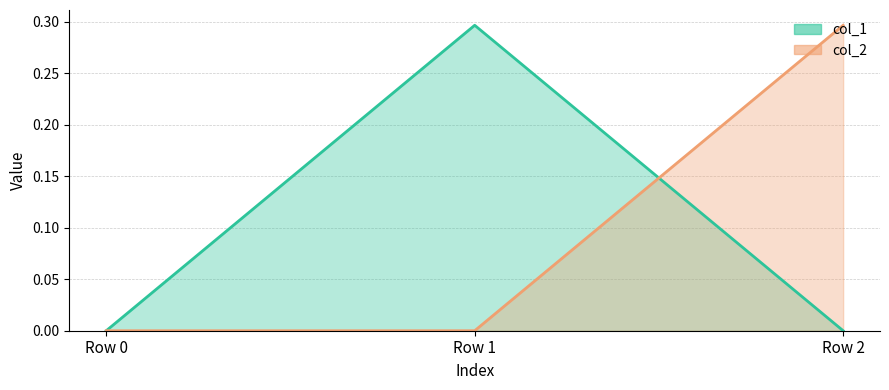

At which label does col_1 reach its peak?

Row 1